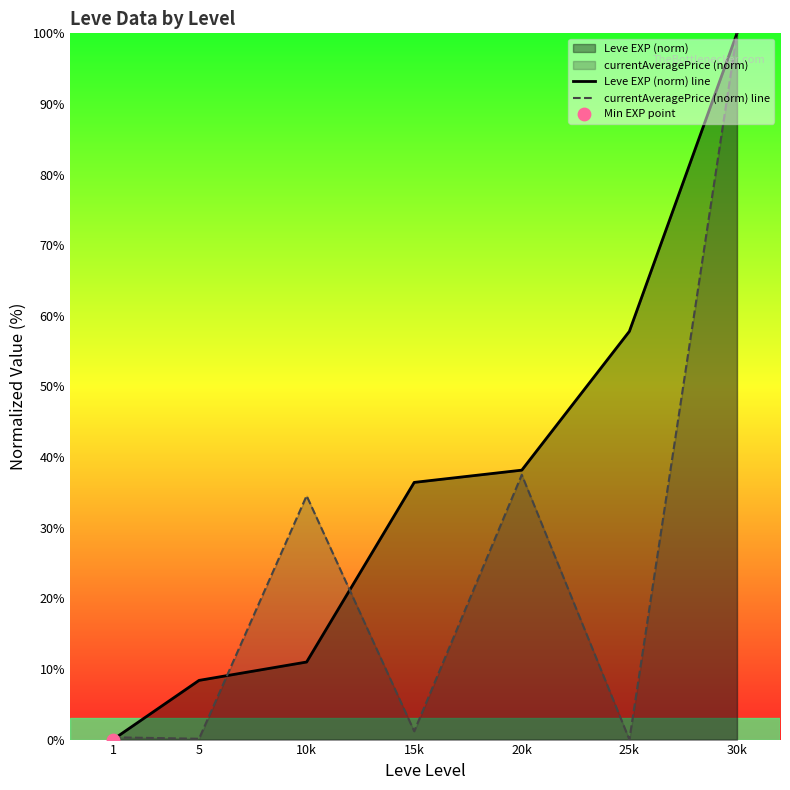

Which series has the largest total across all categories?

Leve EXP (norm) line